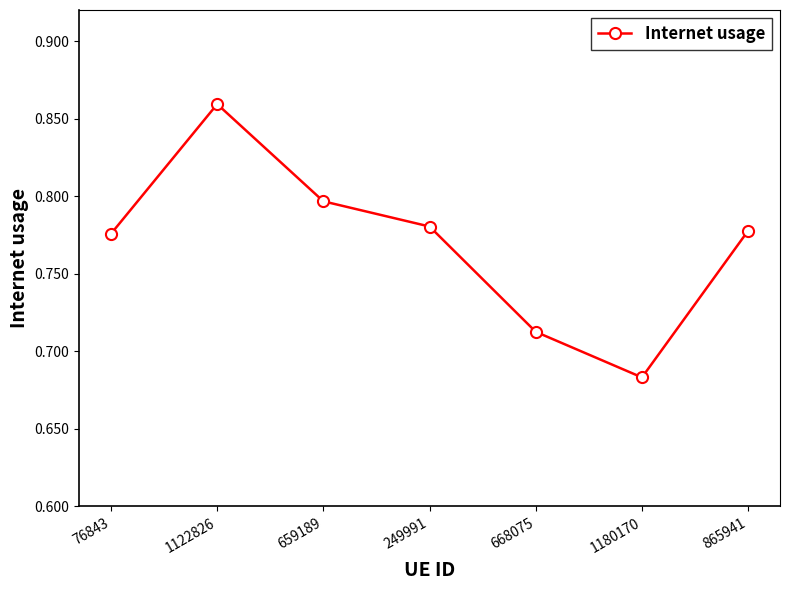

At which category does the data reach its first local valley?

1180170